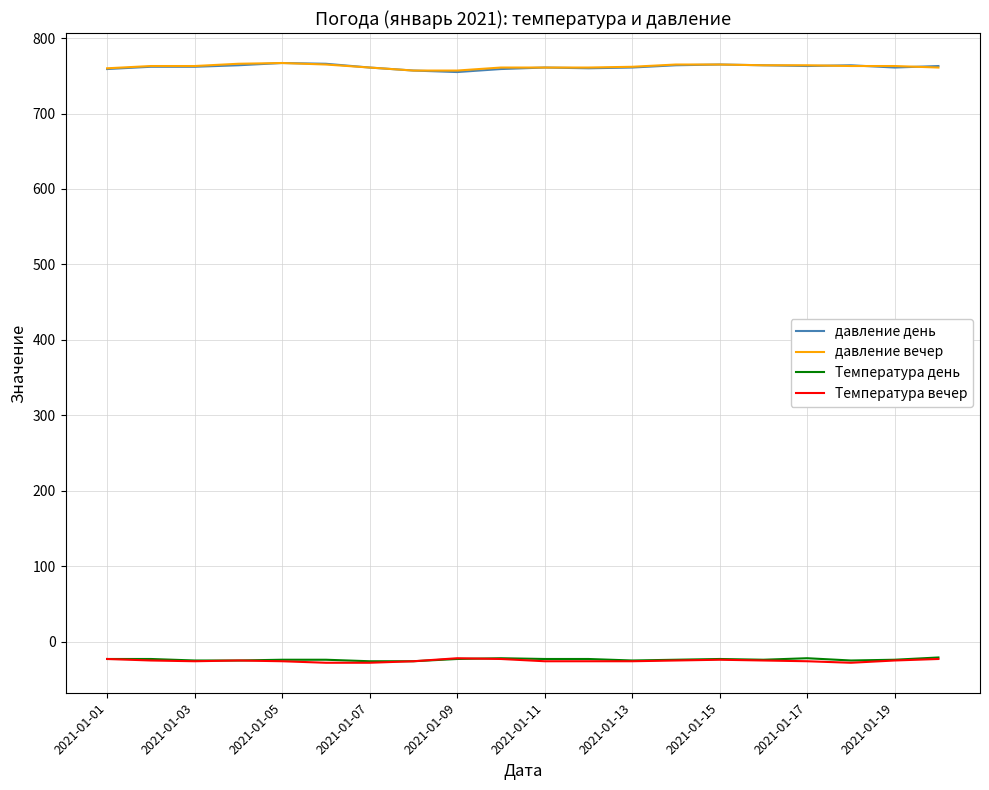

What is the minimum value shown in the chart?

-28